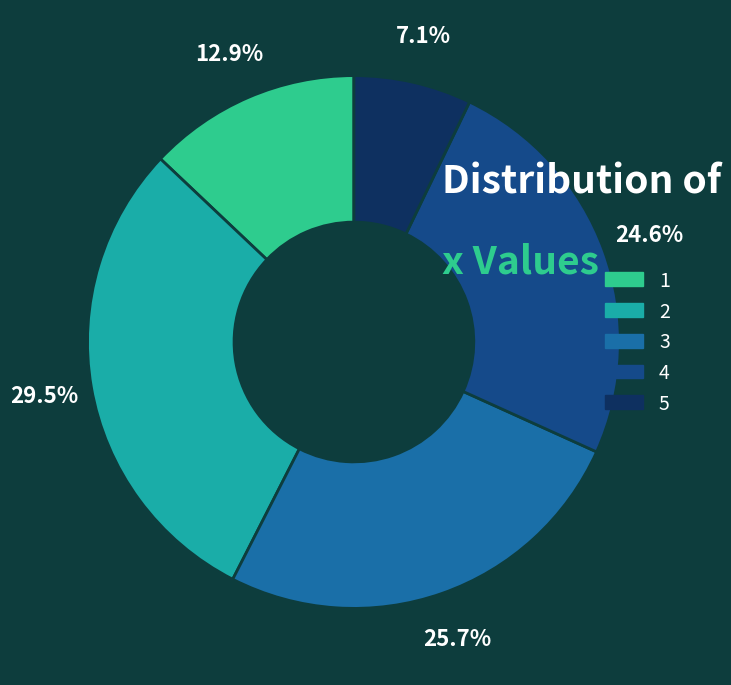

Combined, do 5 and 2 account for over 50%?

No